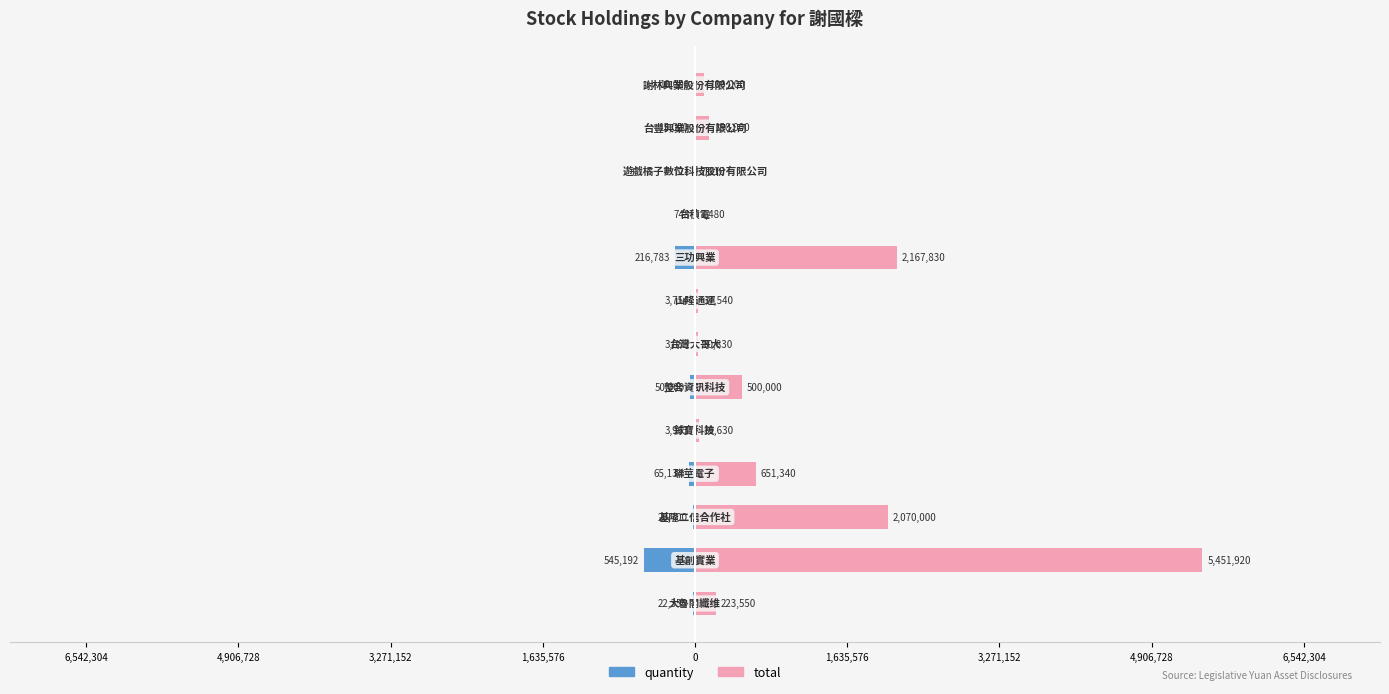

How many data points does each series have?

13